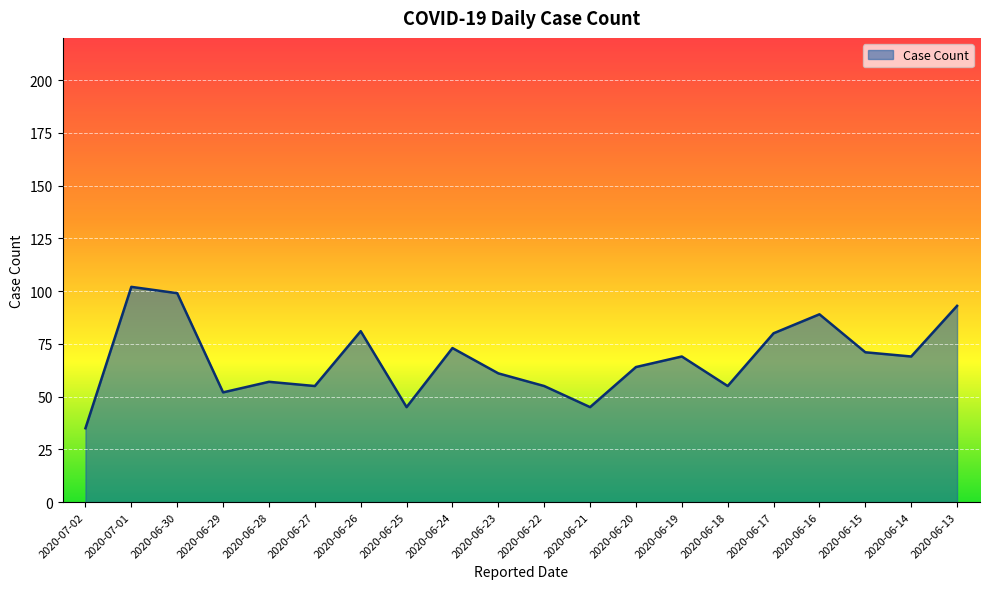

What is the difference between the maximum and minimum values?

67